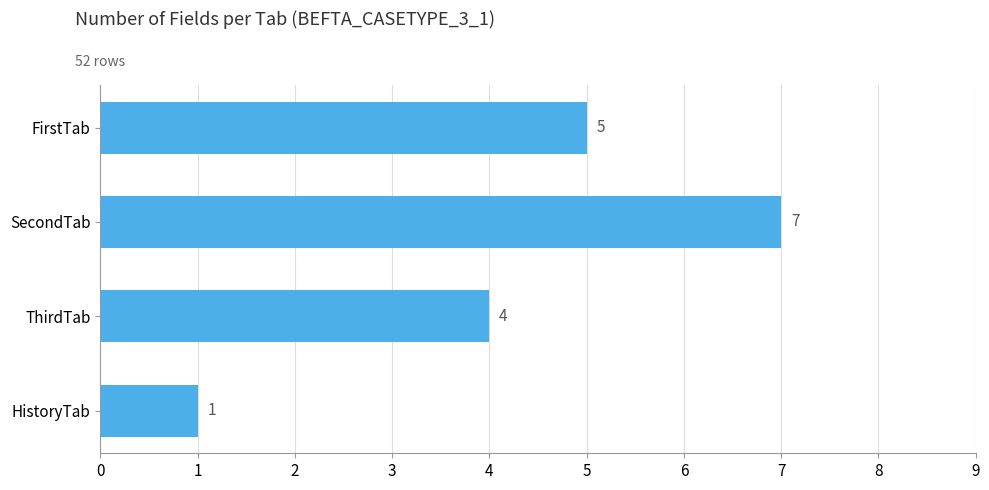

At which category does the chart reach its minimum across all series?

HistoryTab